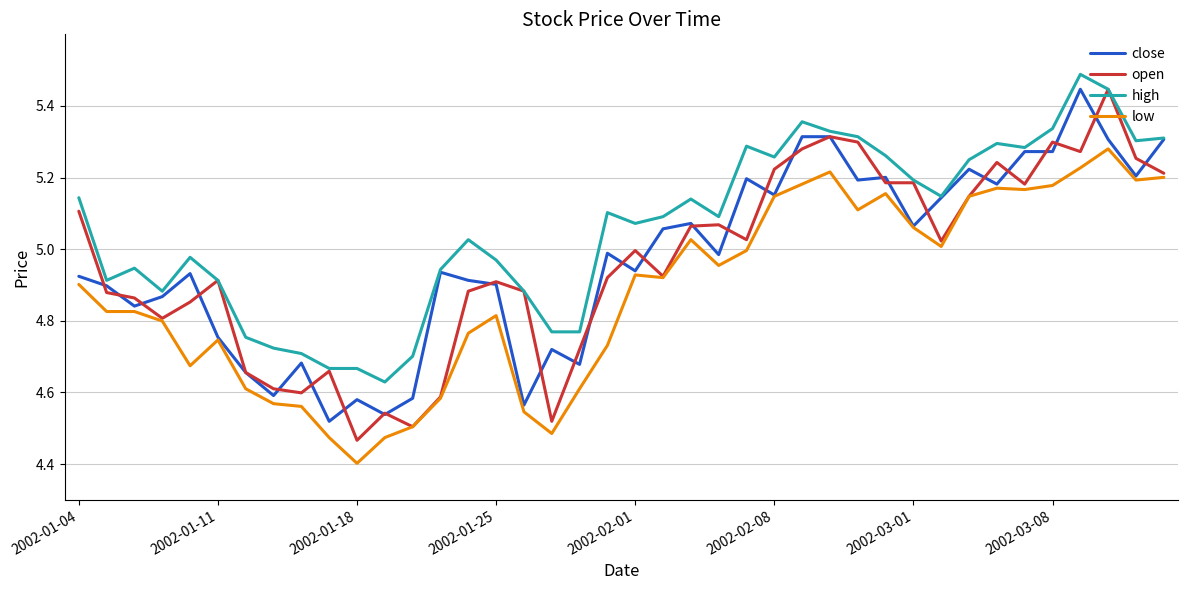

What is the maximum value shown in the chart?

5.5